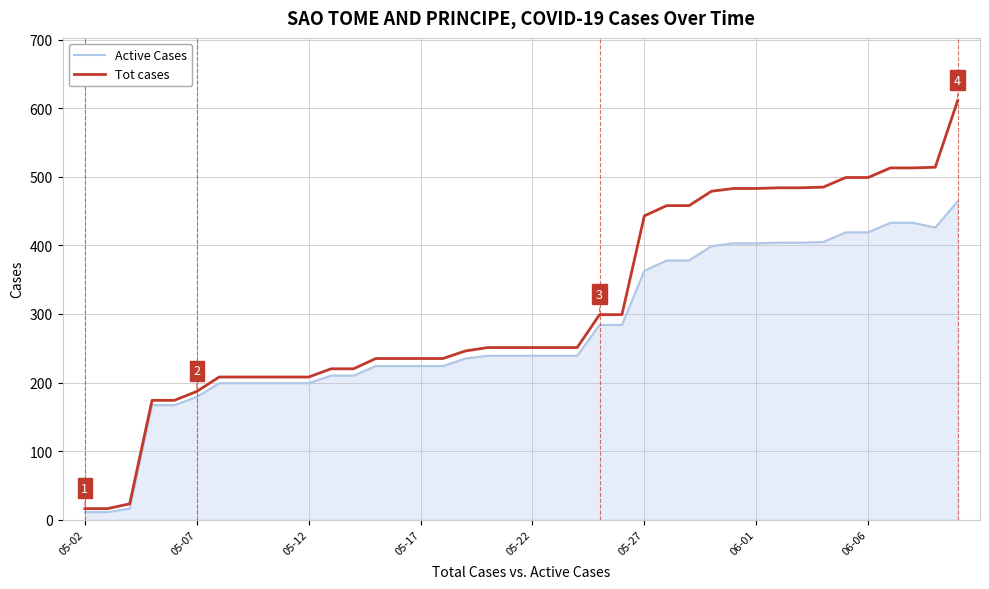

Which series has the largest range (max minus min)?

Tot cases